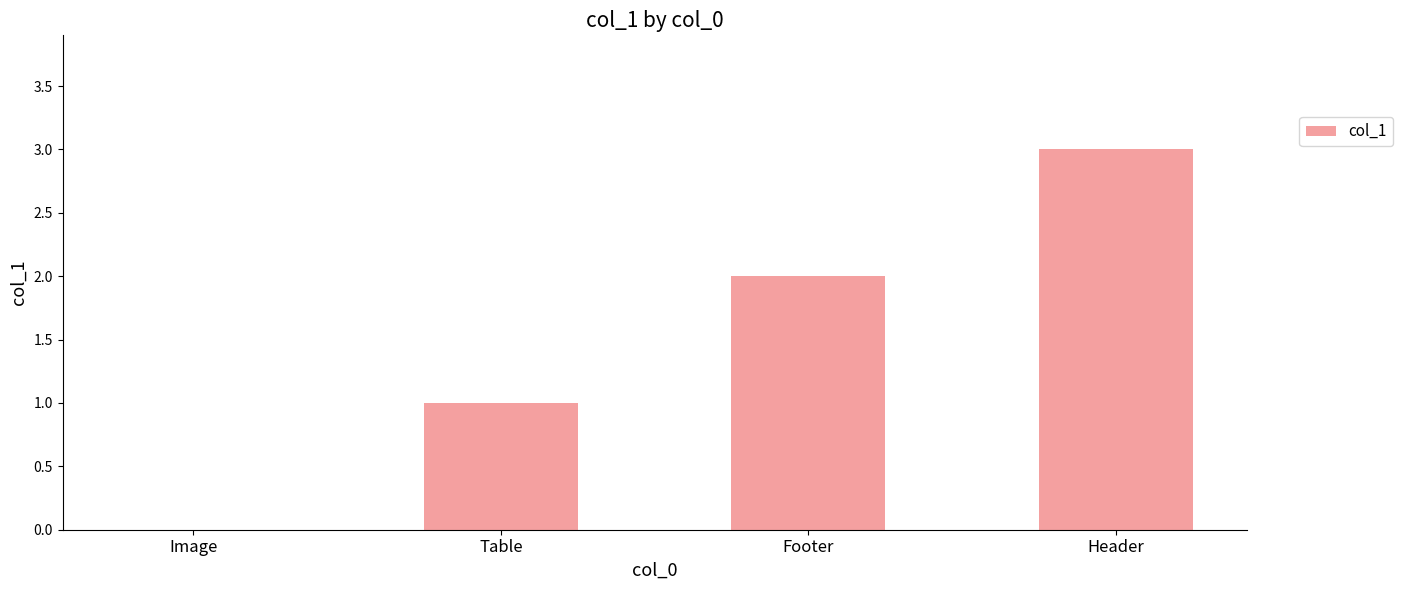

The chart shows a value of 0 at Table. True or false?

False